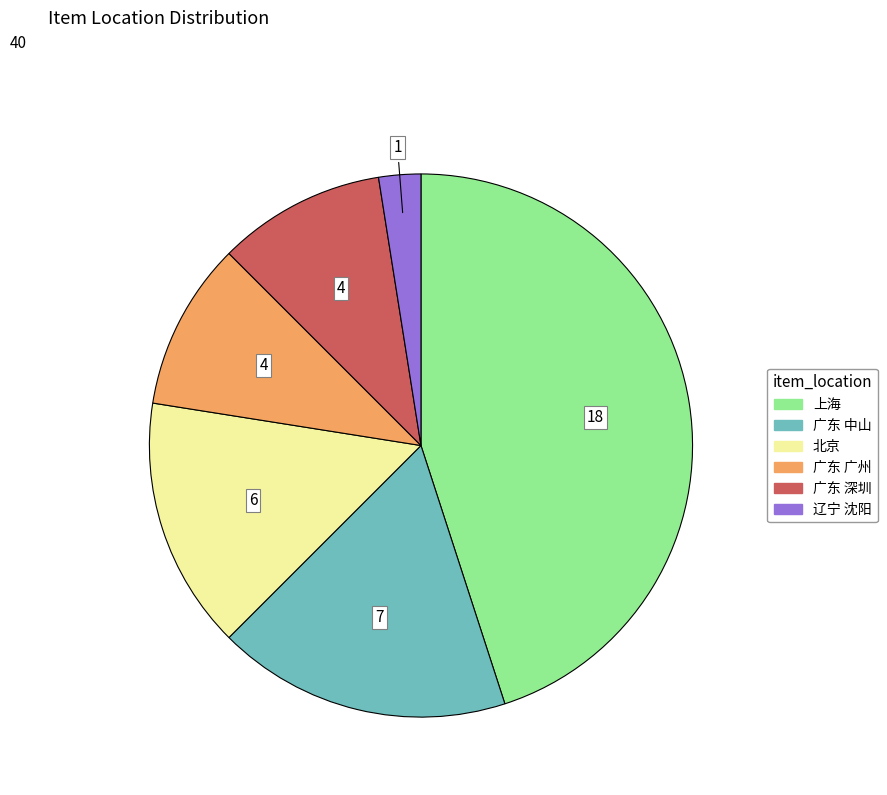

Is there a majority slice in this chart?

No